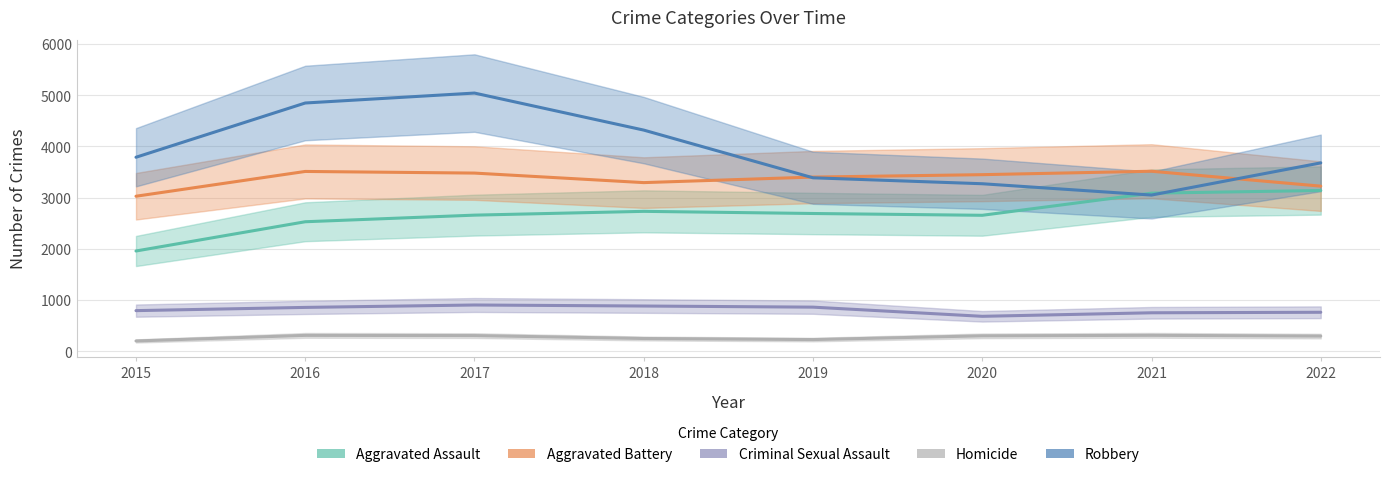

List the series in order of their peak value, highest first.

Robbery, Aggravated Battery, Aggravated Assault, Criminal Sexual Assault, Homicide